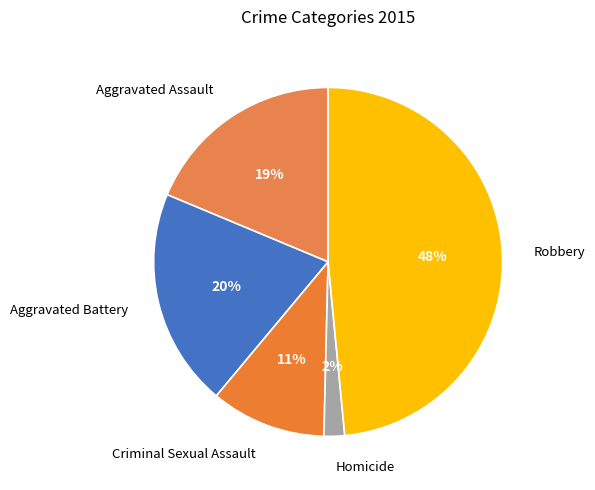

The Criminal Sexual Assault slice represents 20% of the pie. True or false?

False